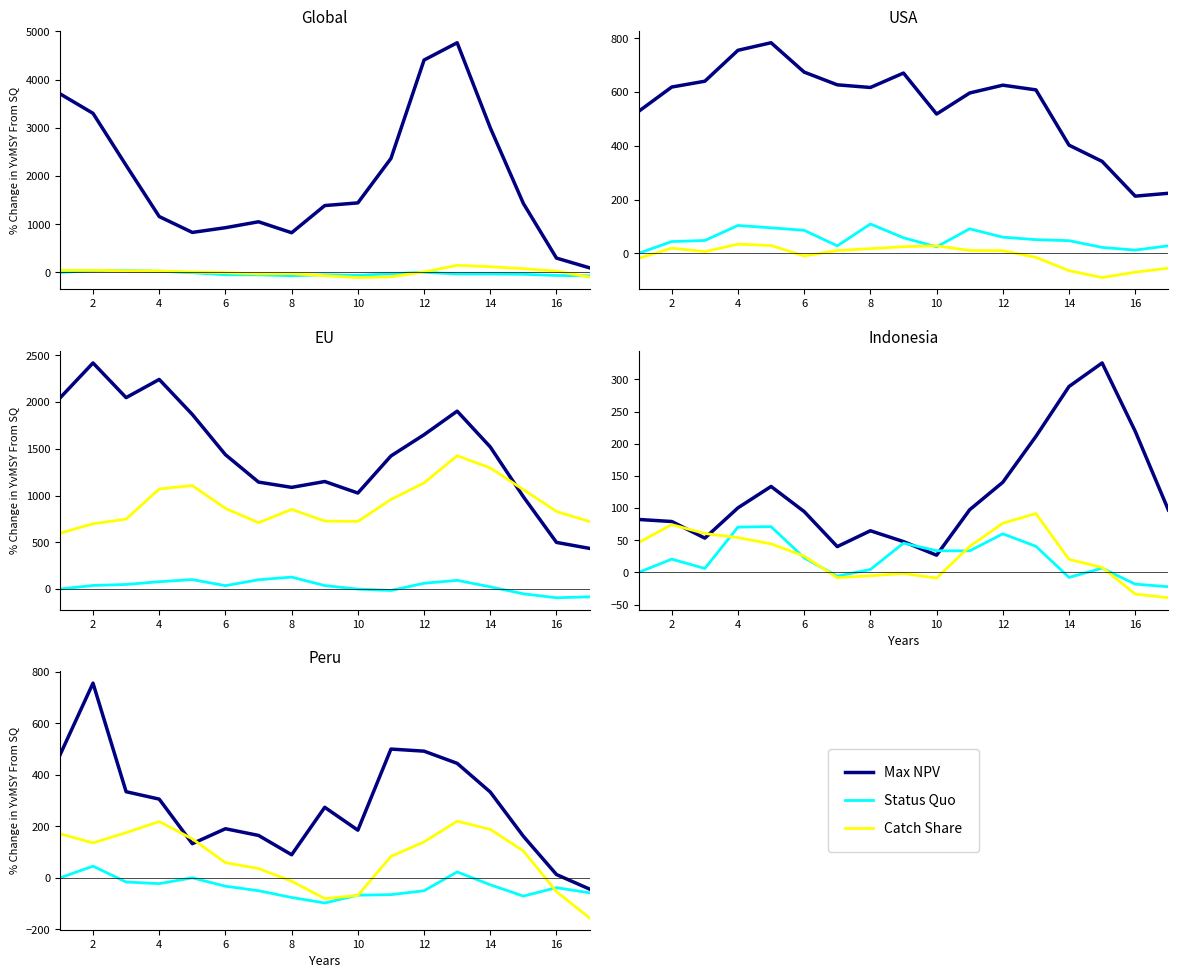

What is the difference between the highest and lowest values at 12?

214.8